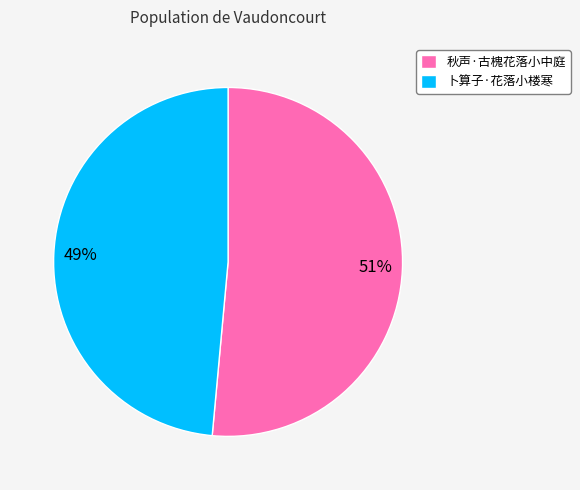

Between 49% and 51%, which is larger?

51%